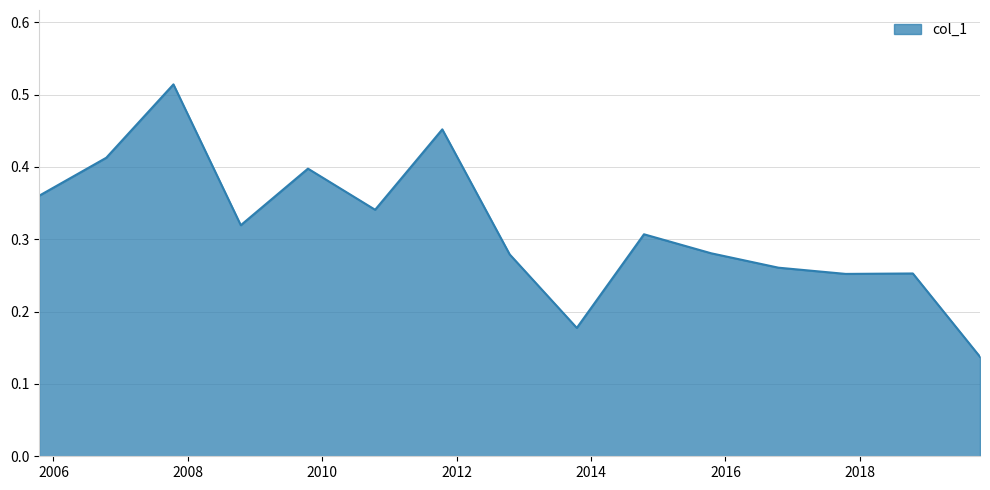

Does the chart display data point markers on the line(s)?

No